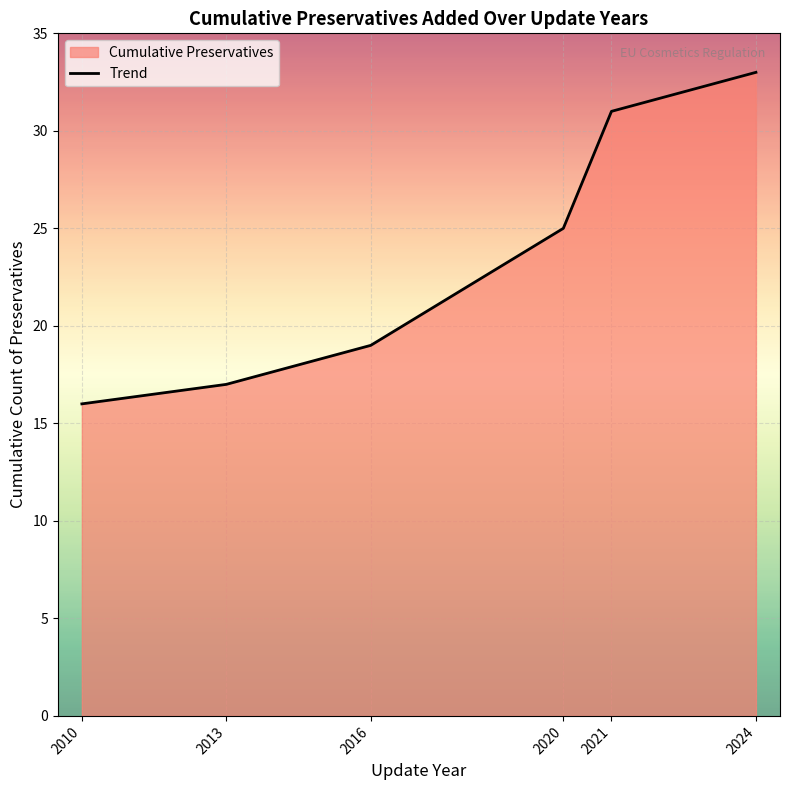

Where does the data first go above 25?

2021